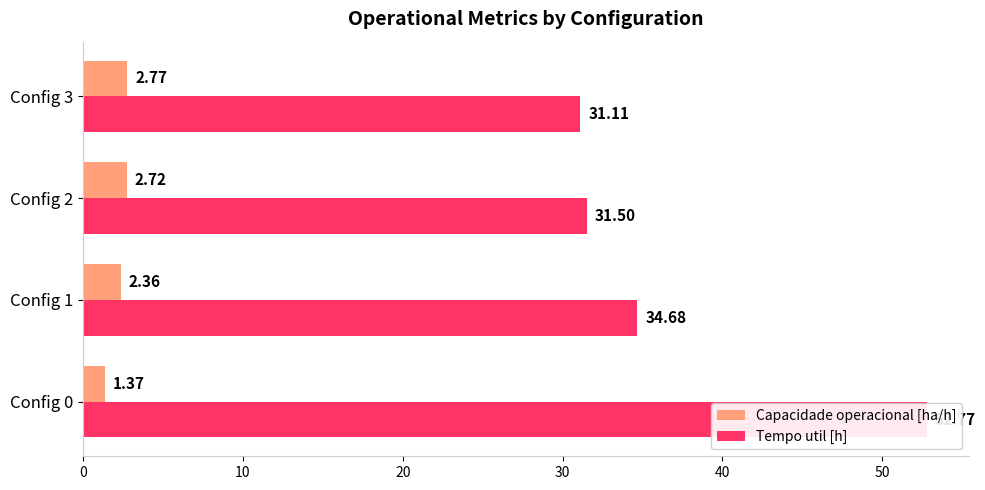

Between Config 0 and Config 2, which series saw the biggest shift?

Tempo util [h]